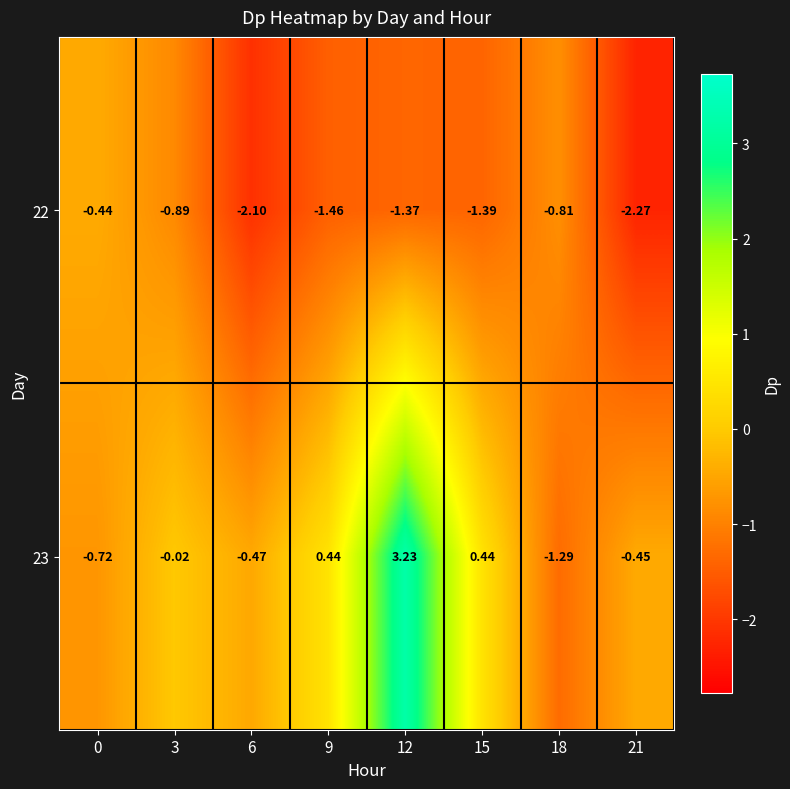

Is the value of 23 at 21 greater than the value of 22 at 9?

Yes